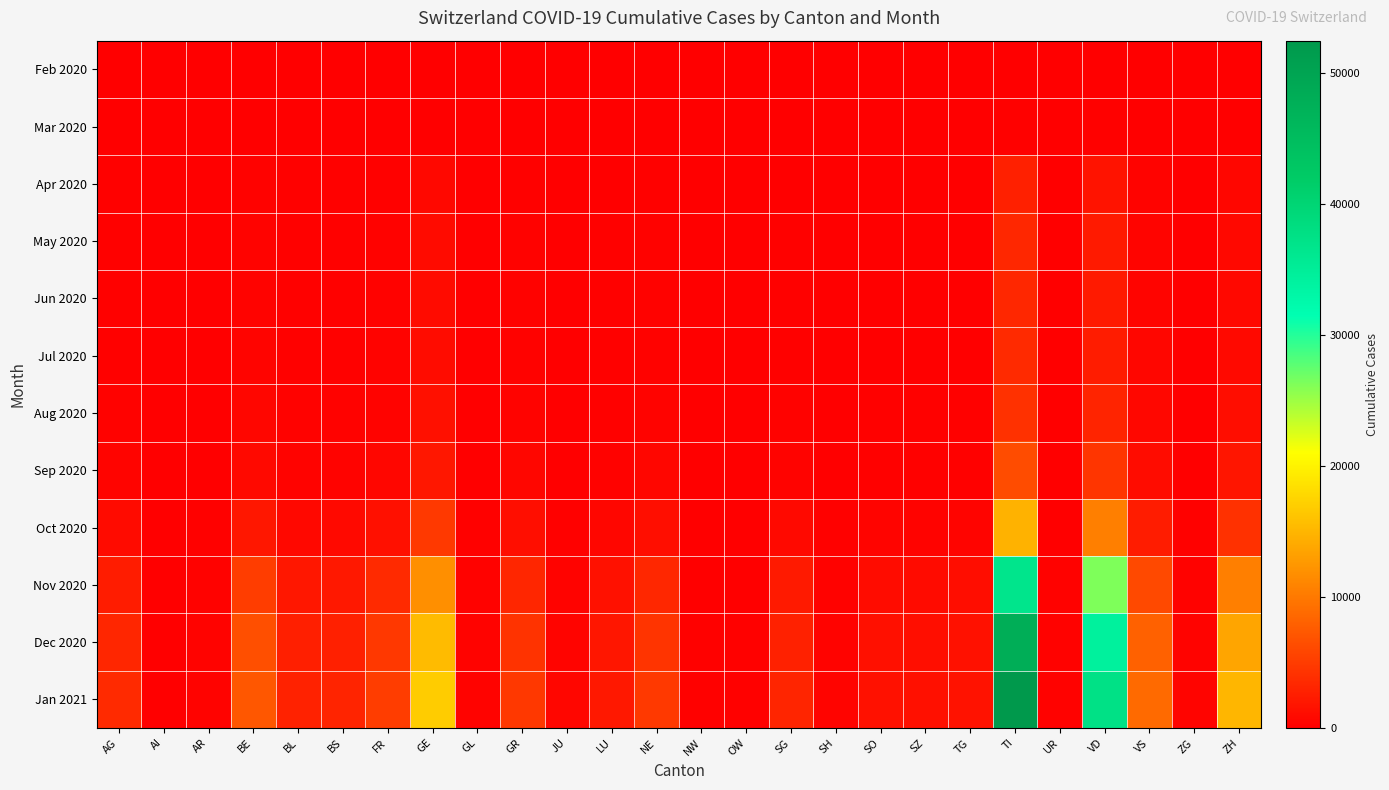

How many distinct data groups are displayed?

12